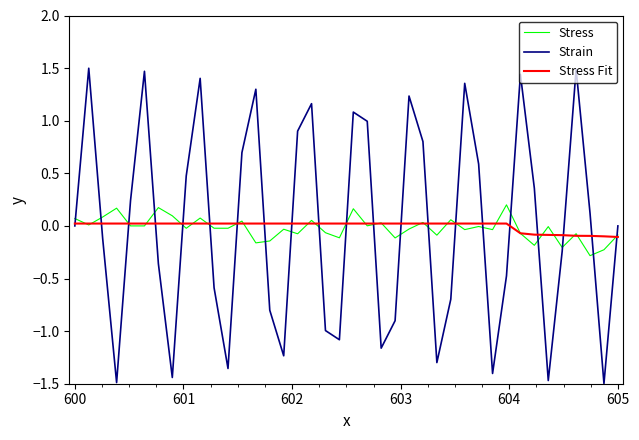

True or false: Strain and Stress Fit intersect in this chart.

True